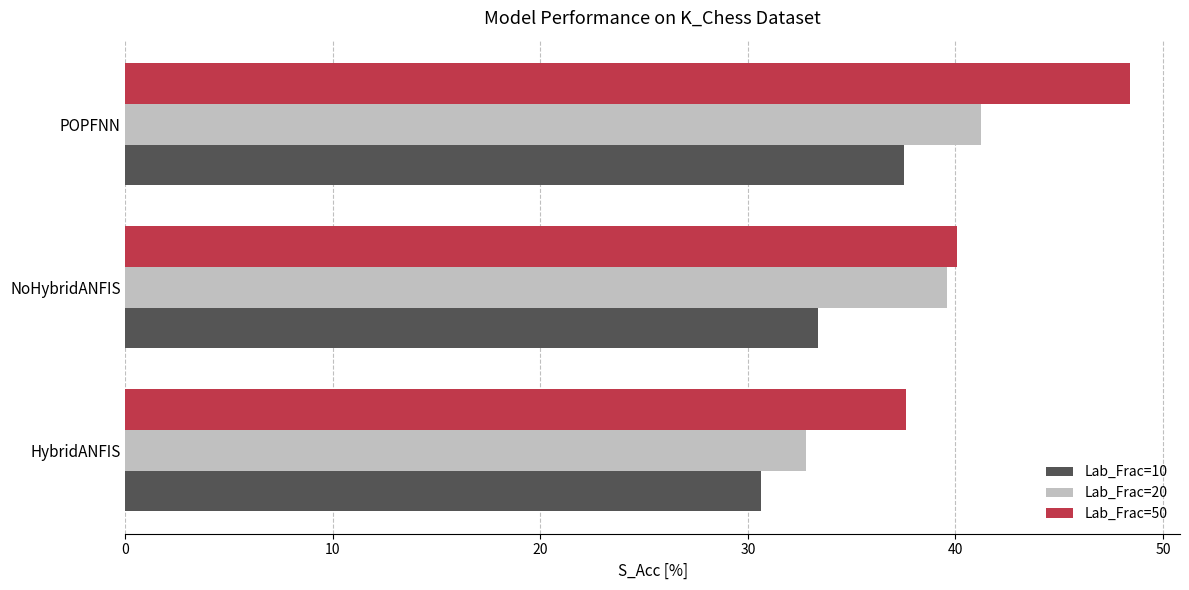

Which series has the largest total across all categories?

Lab_Frac=50